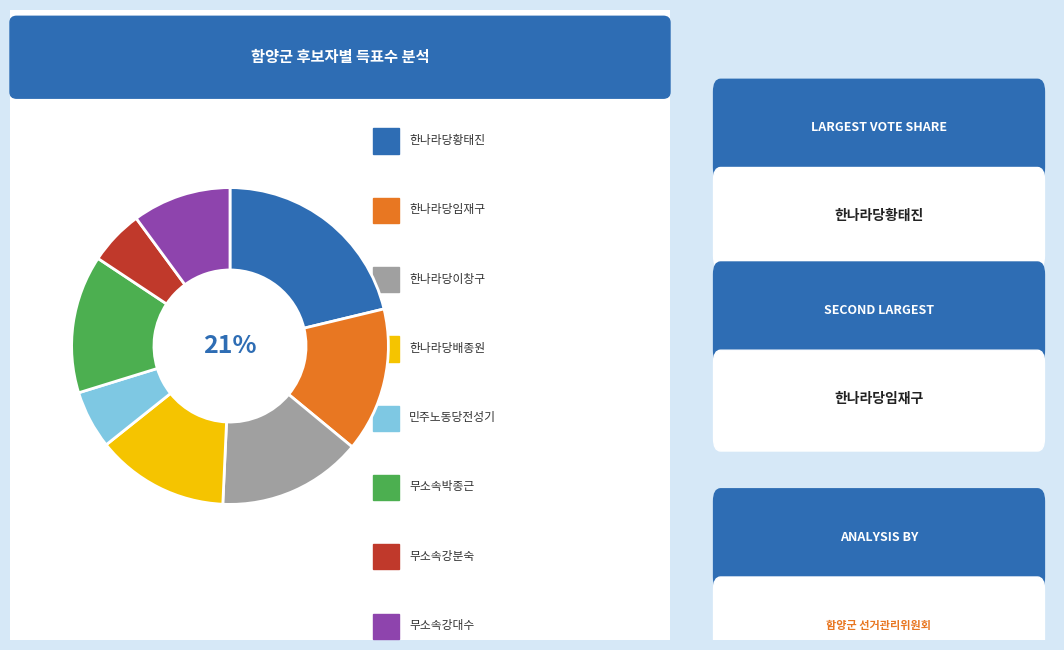

Is it true that 한나라당이창구 is 4% of the pie?

False